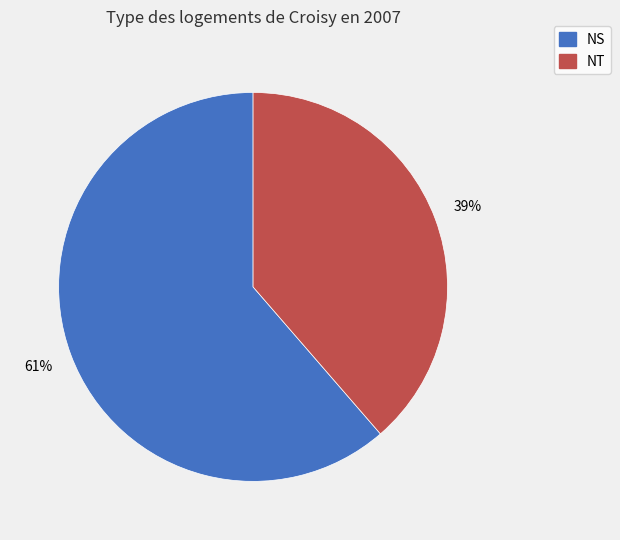

To the nearest percent, what is the combined percentage of NT and NS?

100%